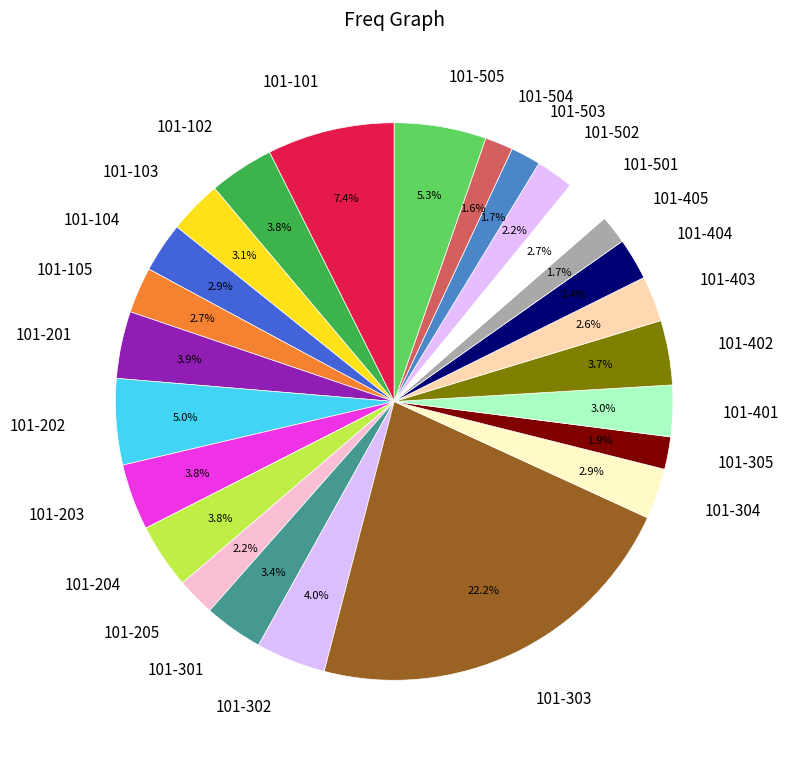

Approximately how many times larger is the value at 101-102 compared to 101-503?

2.2